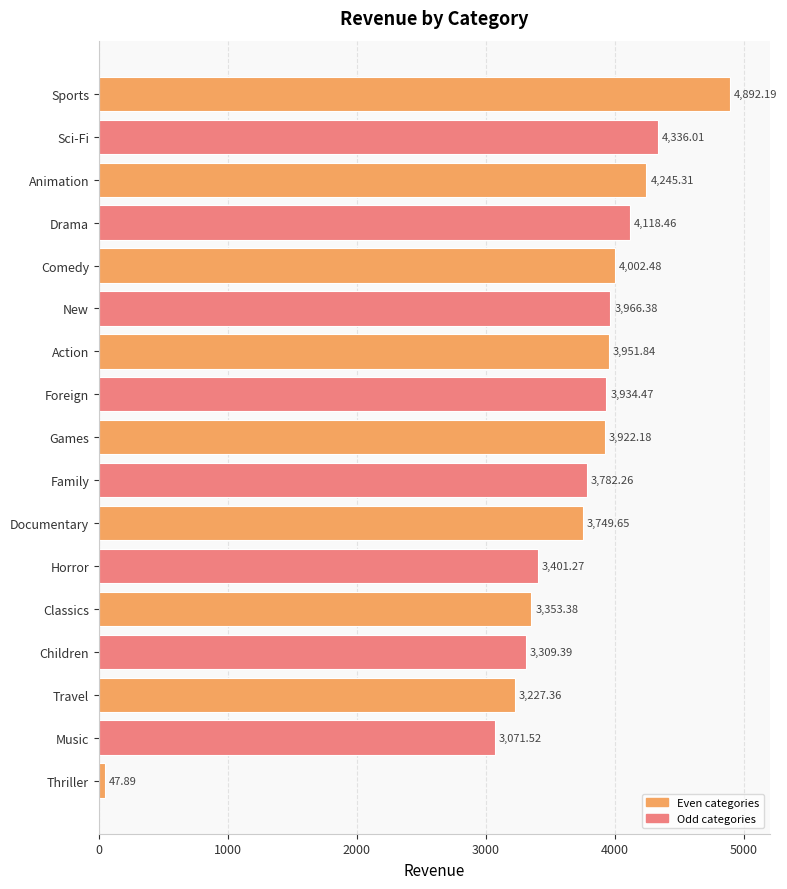

Where is the data nearest to the value 2470?

Music